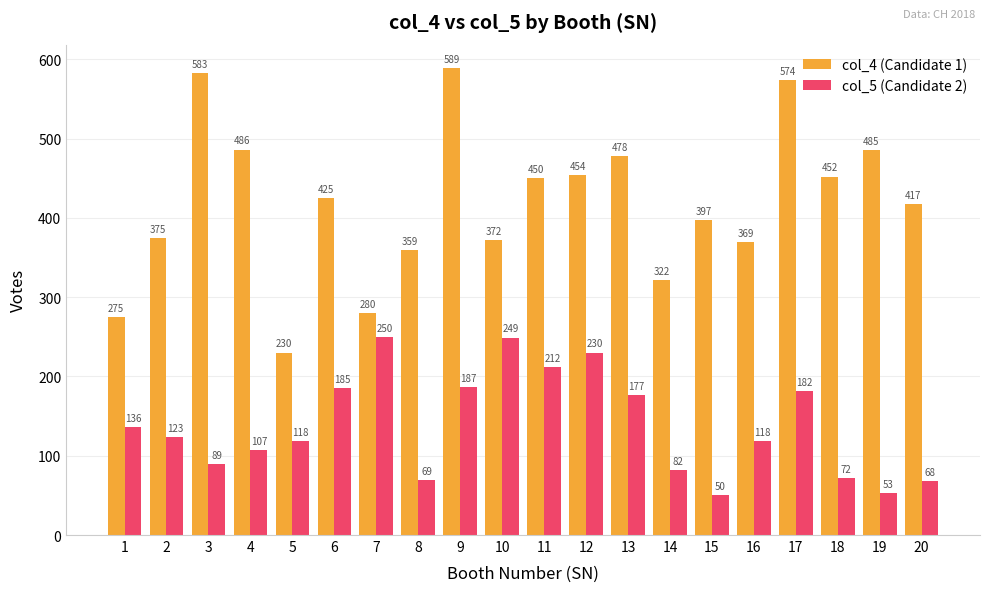

What are all the series names shown in the legend?

col_4 (Candidate 1), col_5 (Candidate 2)